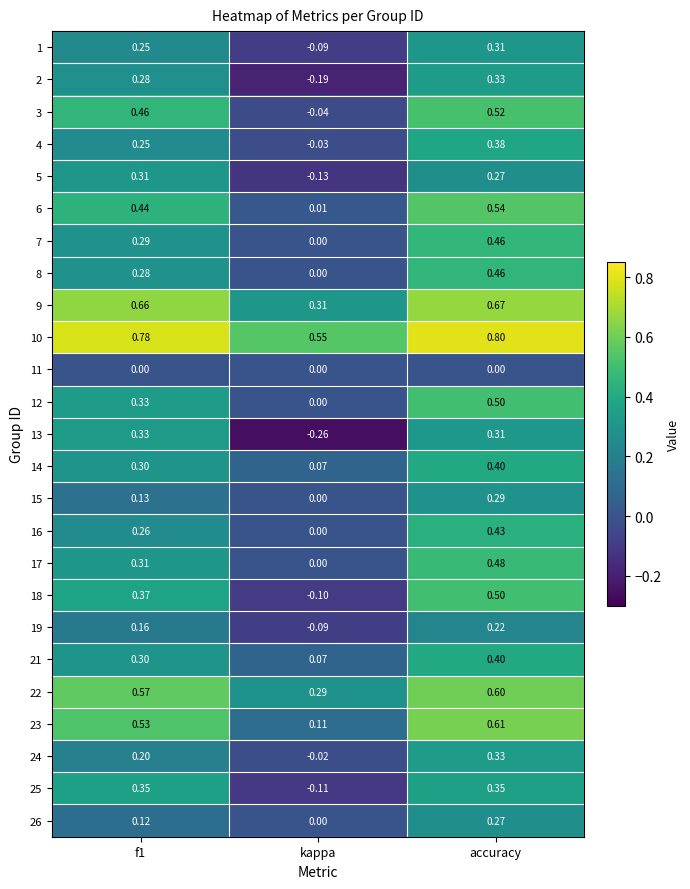

How many data points does each series have?

3